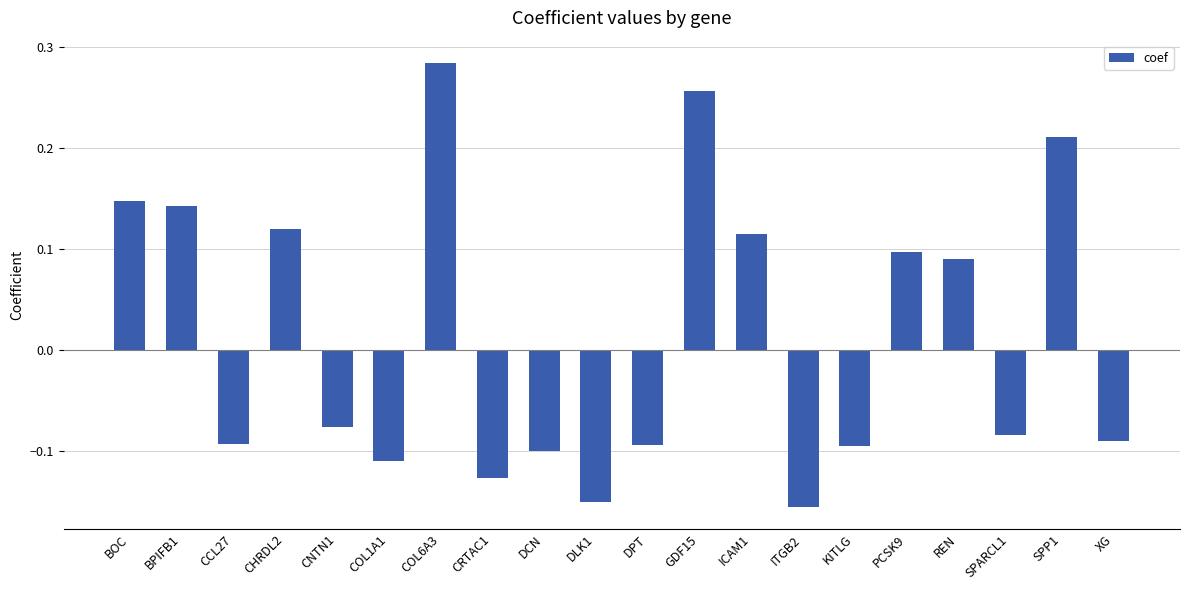

The chart shows a value of -0.1 at DLK1. True or false?

False